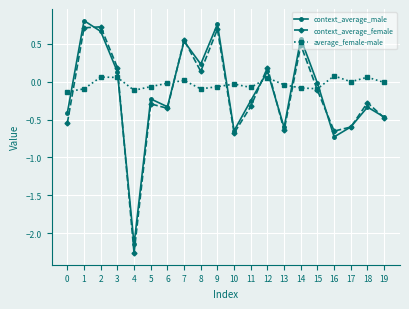

Where does the context_average_male series first go above 0?

1